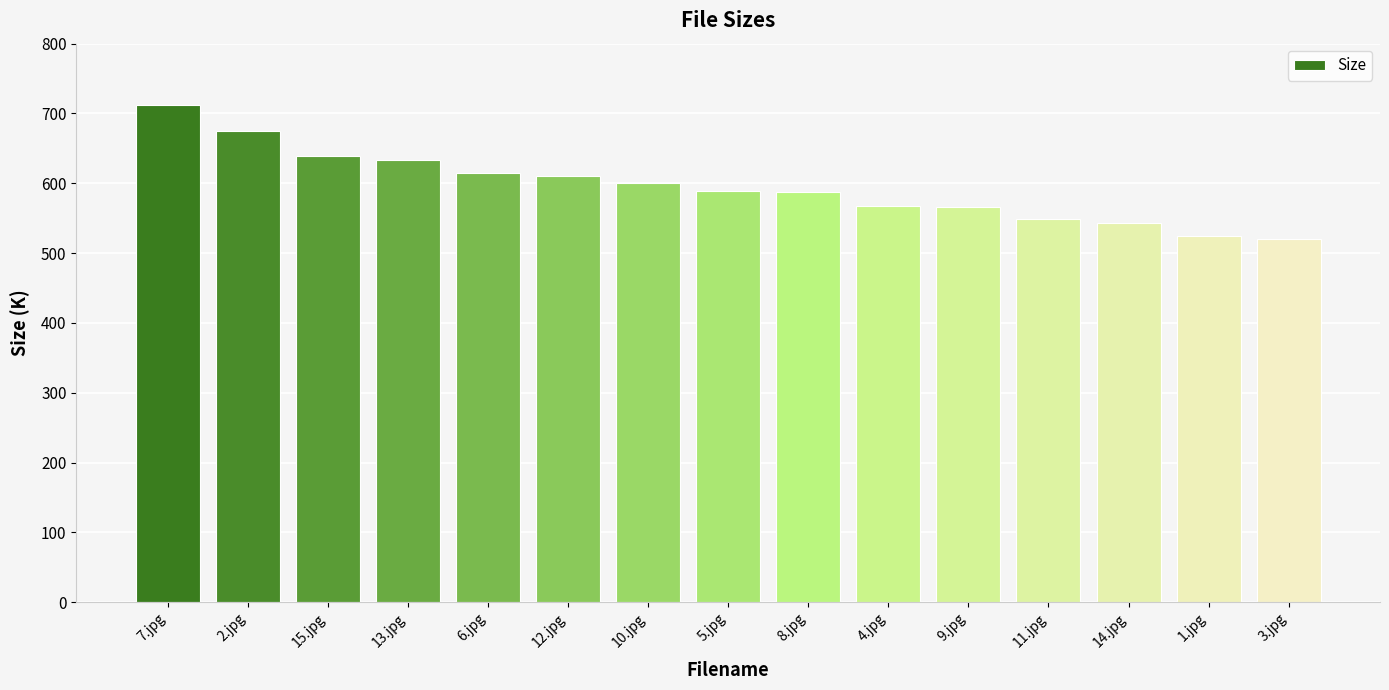

What value does the data have at 15.jpg?

639.5